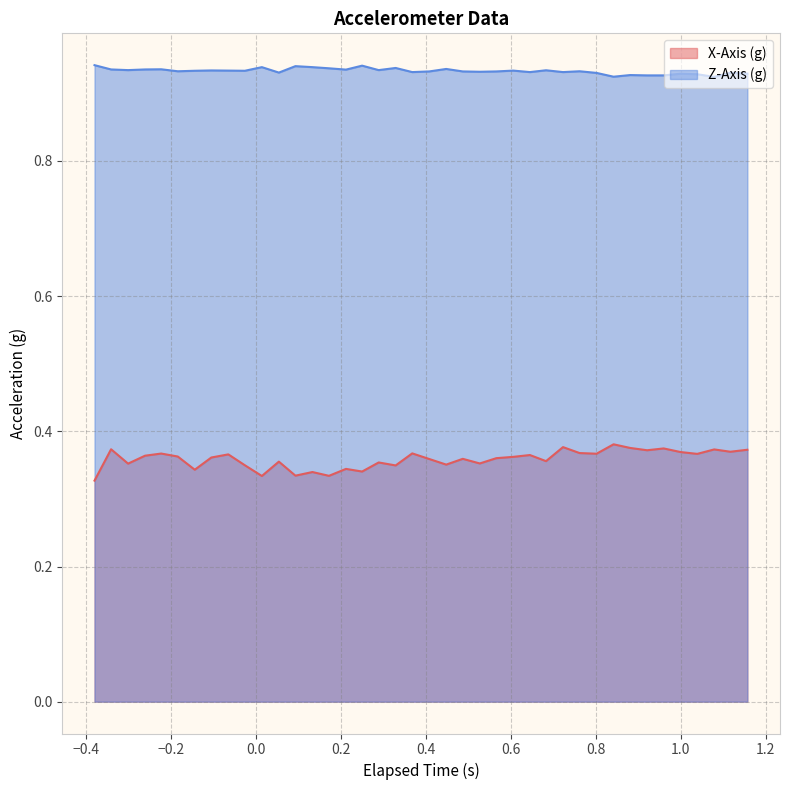

True or false: X-Axis (g) and Z-Axis (g) intersect in this chart.

False